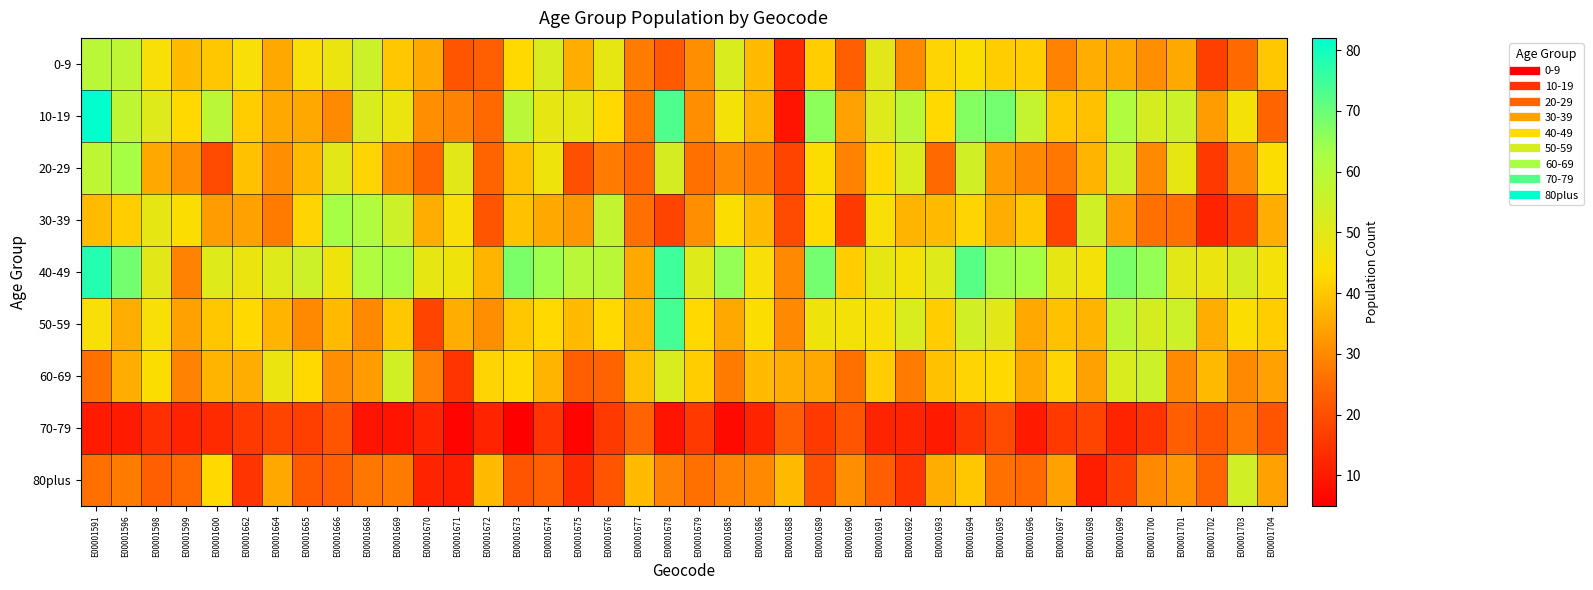

Count the number of categories in the chart.

40